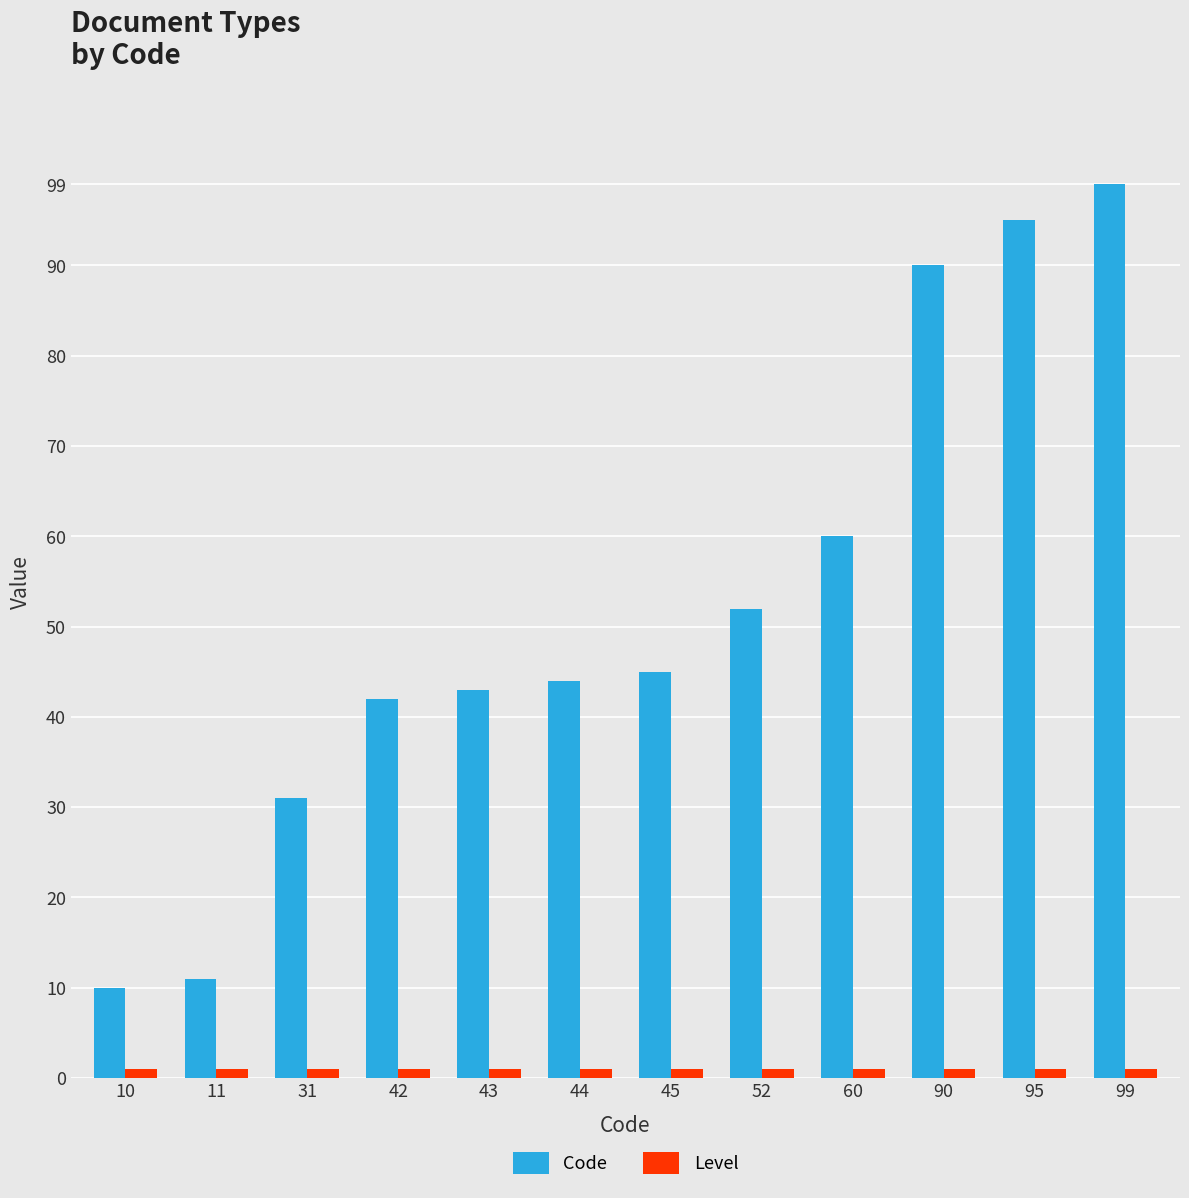

At which category is the sum across all series the highest?

99